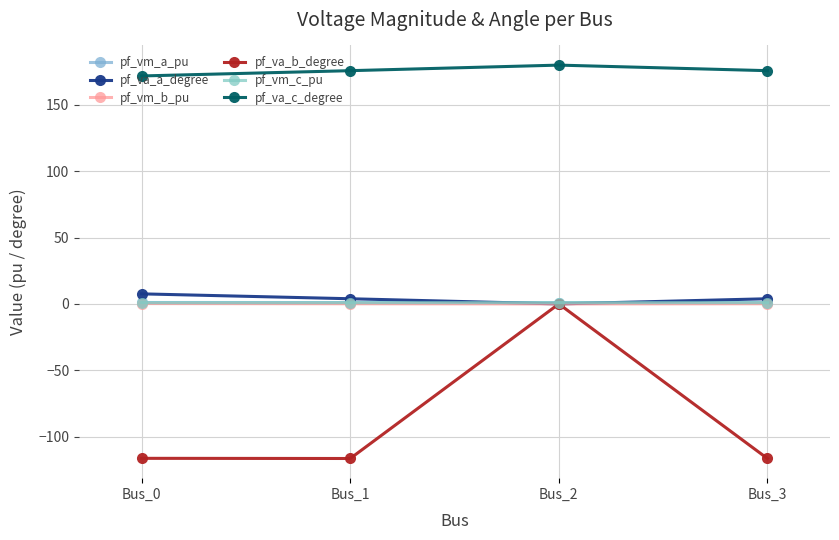

Rank the categories by pf_vm_b_pu value from lowest to highest.

Bus_2, Bus_1, Bus_3, Bus_0